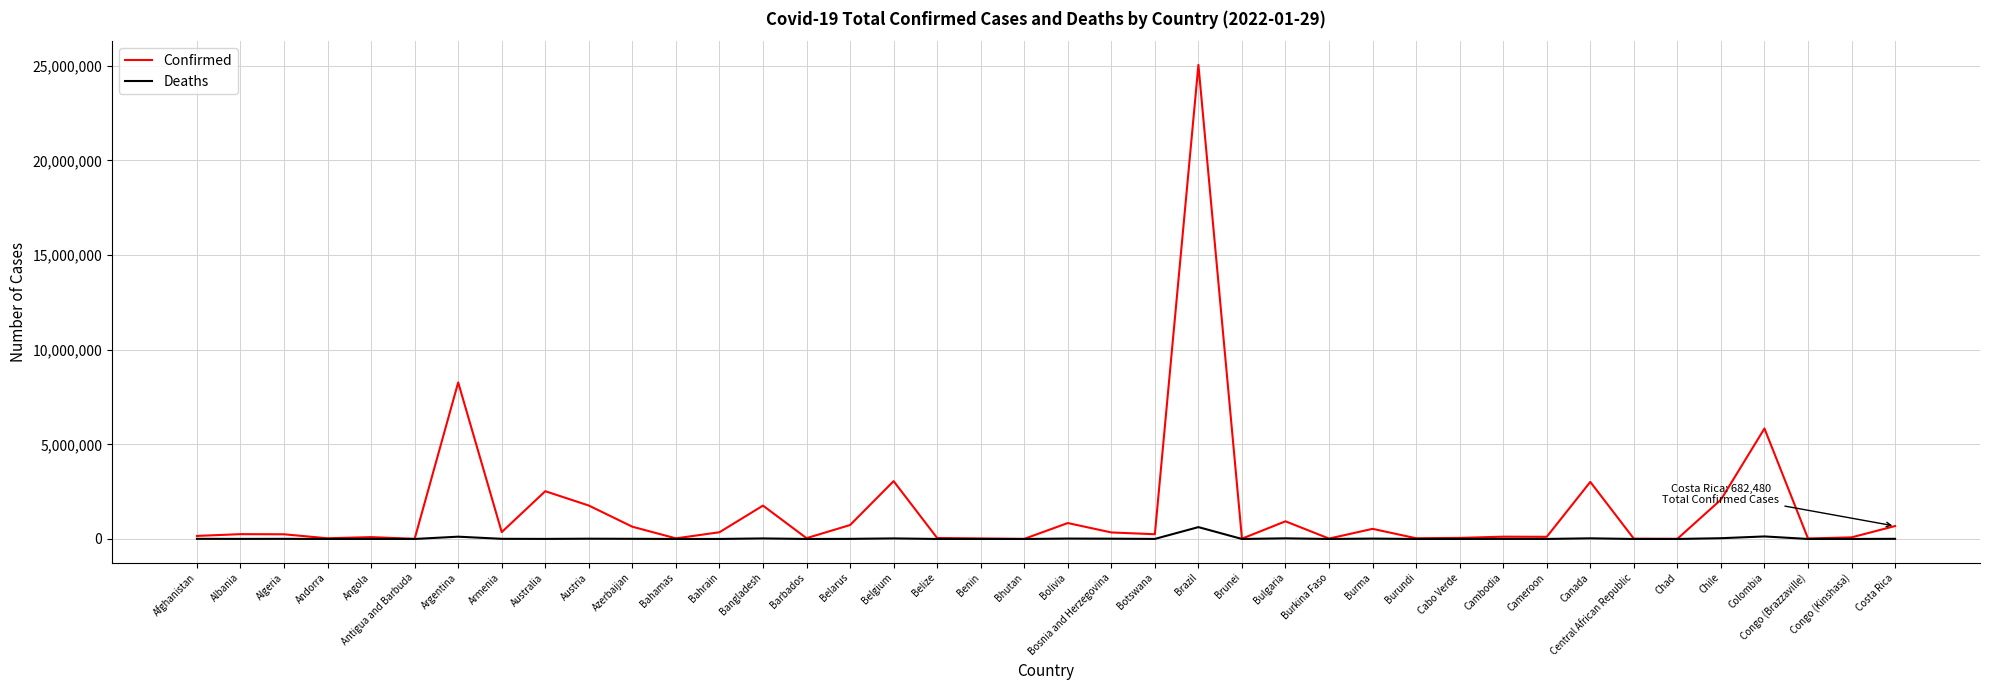

Does the chart have visible grid lines?

Yes